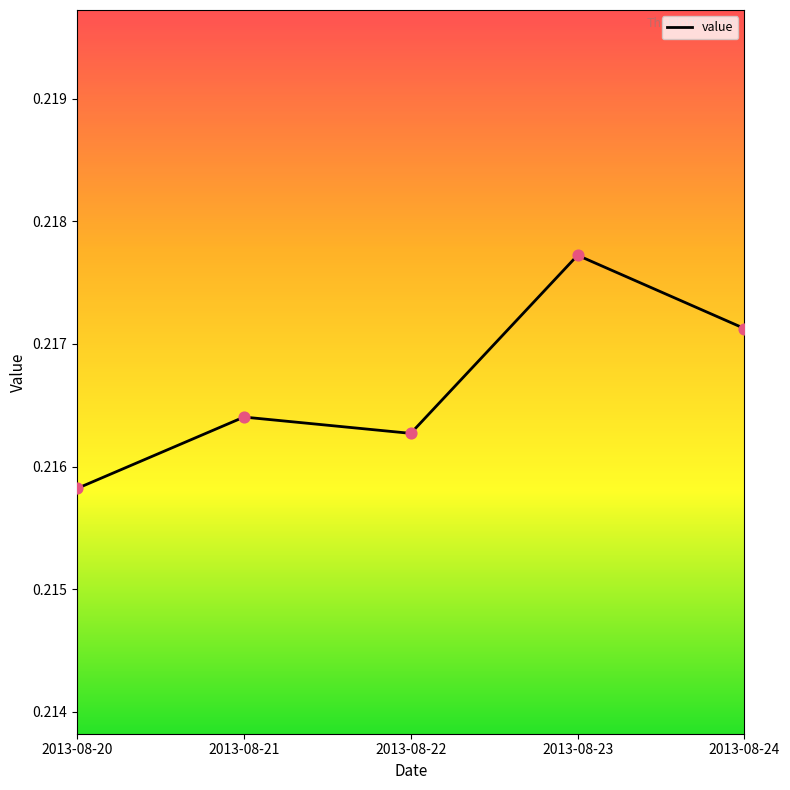

Which has a higher value, 2013-08-21 or 2013-08-23?

2013-08-23